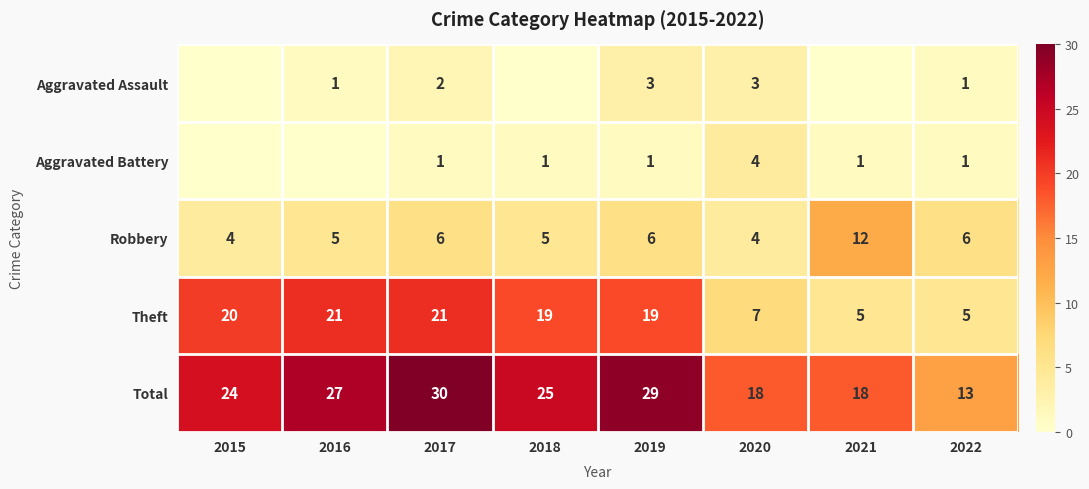

Read the Robbery value at 2022.

6